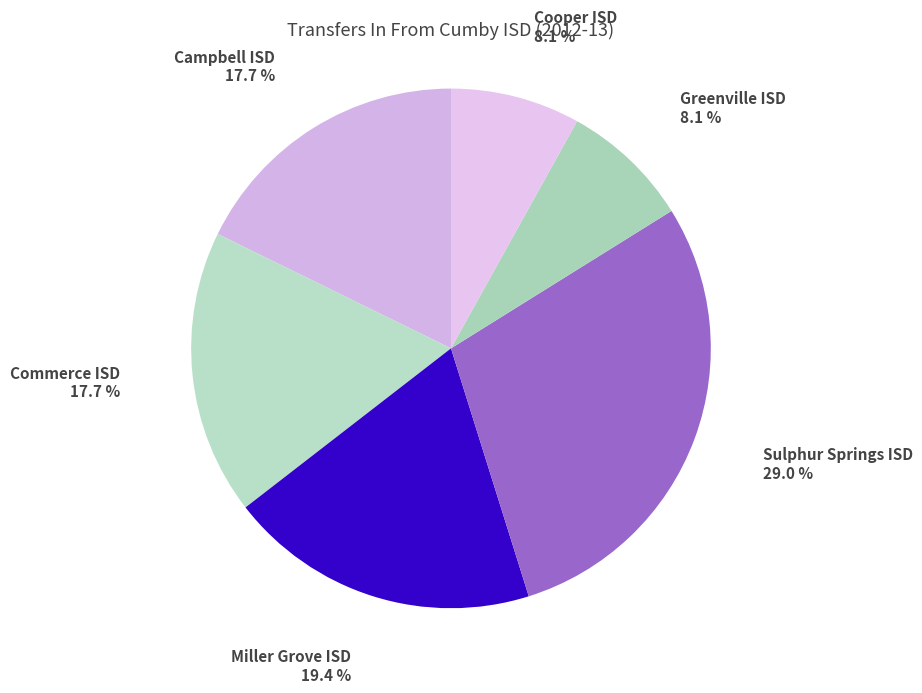

How many segments does this pie chart have?

6